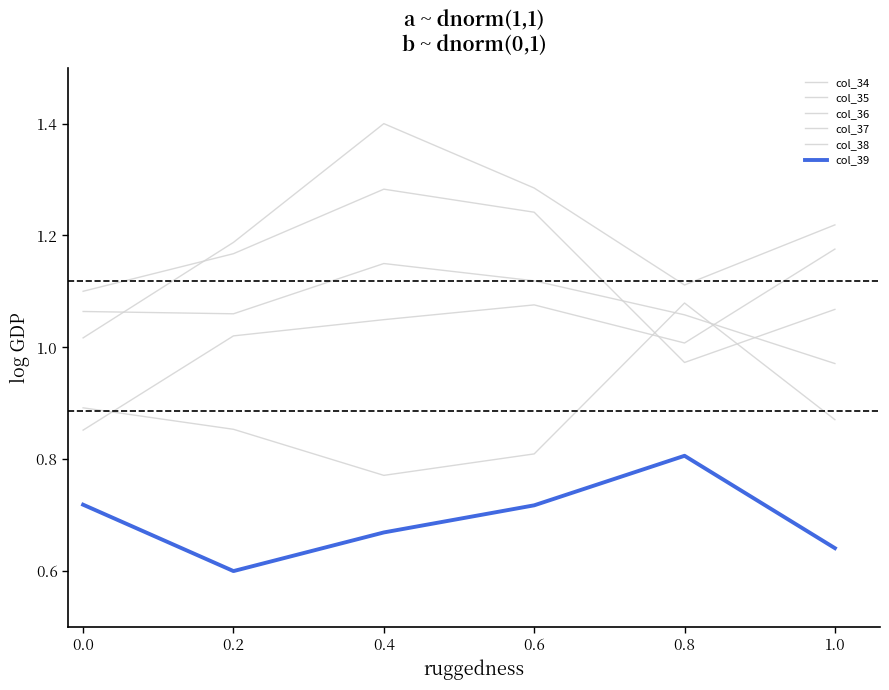

Reading right to left, extract all data points from this chart.

col_34: 1.0	1.1	1.1	1.1	1.1	1.1
col_35: 0.9	1.1	0.8	0.8	0.9	0.9
col_36: 1.2	1.1	1.3	1.4	1.2	1.0
col_37: 1.1	1.0	1.2	1.3	1.2	1.1
col_38: 1.2	1.0	1.1	1.0	1.0	0.9
col_39: 0.6	0.8	0.7	0.7	0.6	0.7